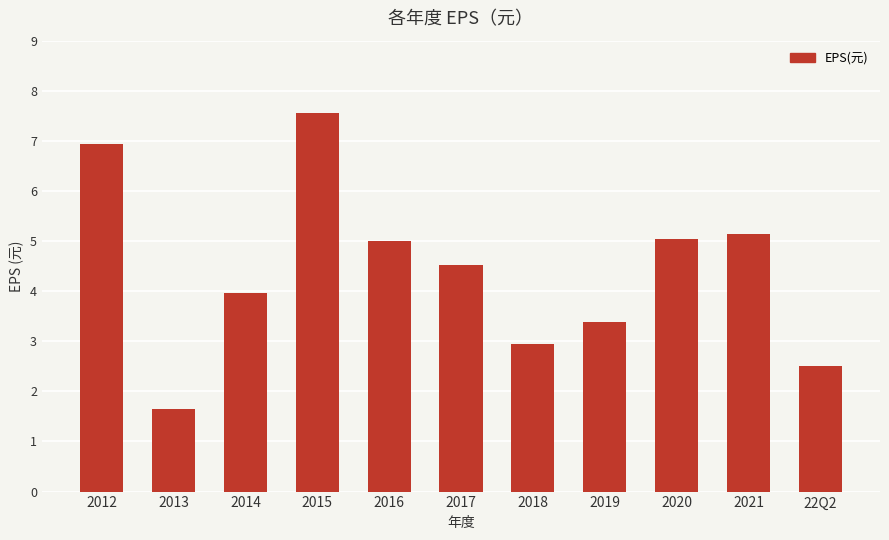

Is it true that the value at 2015 is 3.6?

False